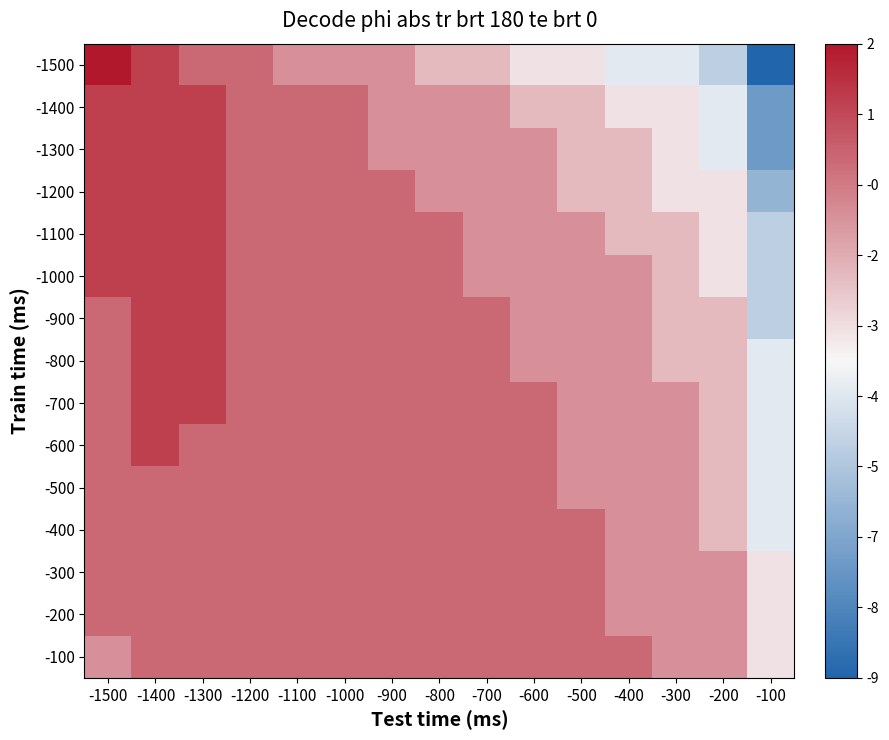

At how many categories does at least one series exceed 0?

3